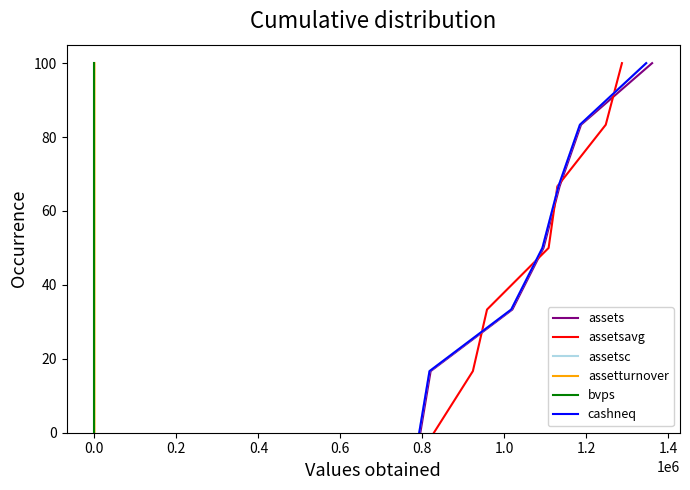

True or false: assetsc and cashneq cross at least once.

False